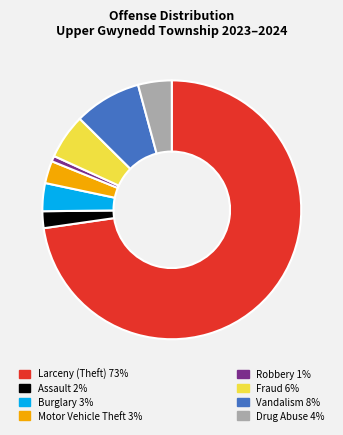

How many segments does this pie chart have?

8